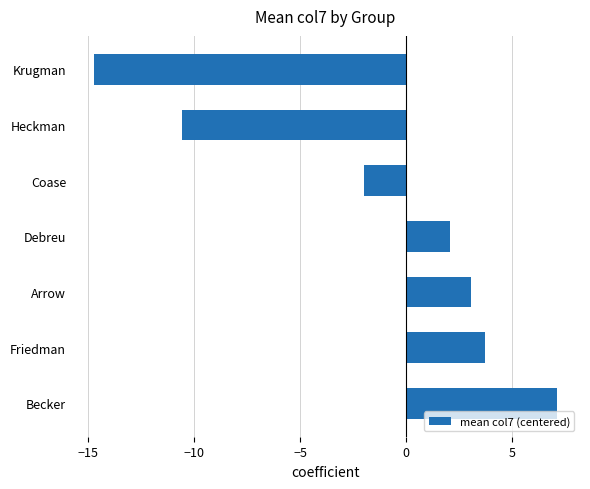

How many series are shown in this chart?

1